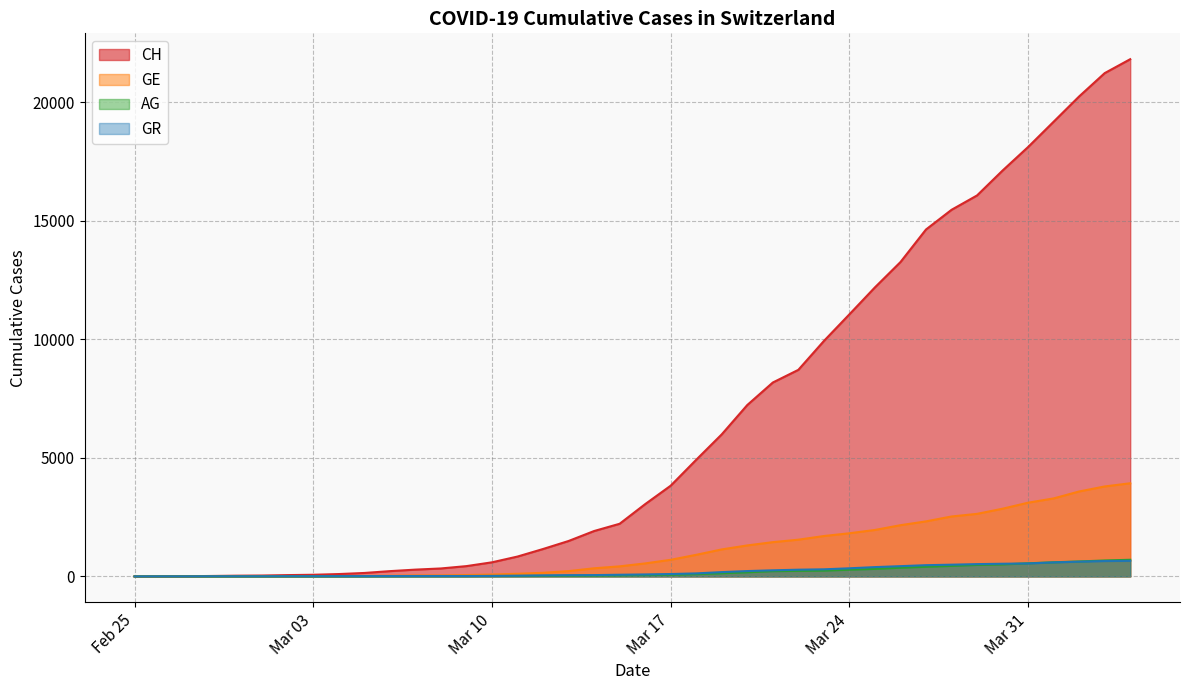

What is the value of the AG point at the 8th from the left?

7